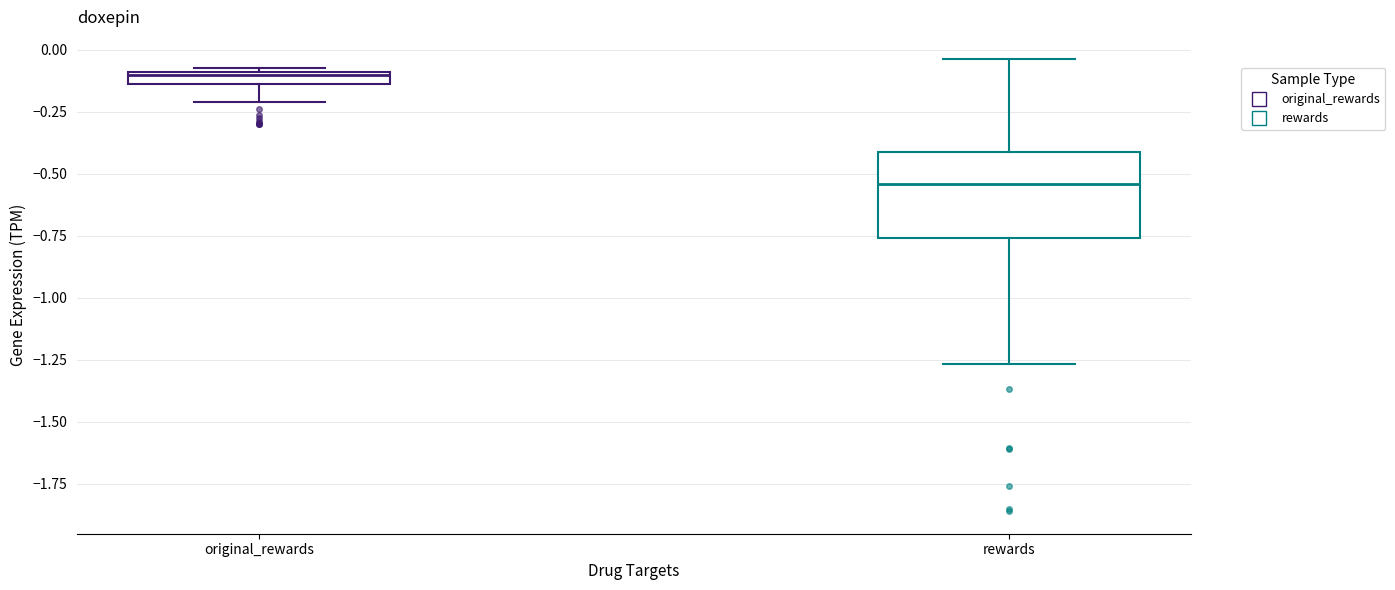

Where does the median line of the box for rewards sit on the y-axis? The values are not printed on the chart, so give them approximately, as read against the axis.

-0.55